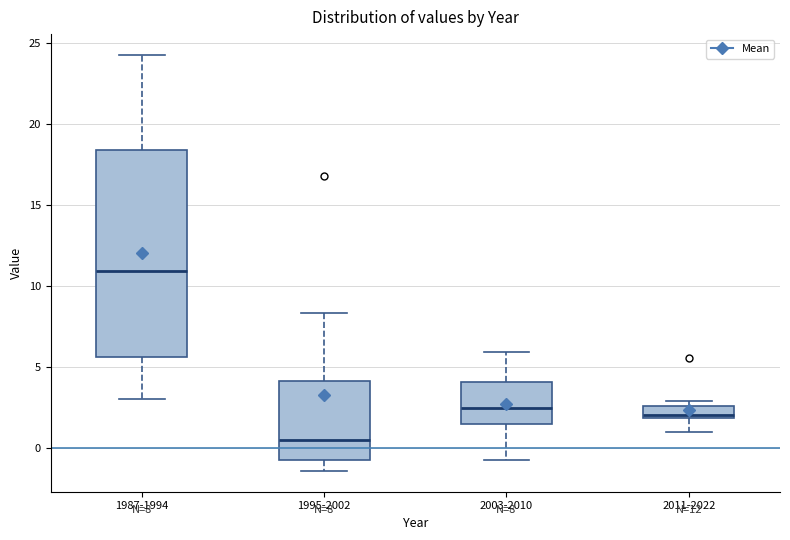

Comparing the boxes themselves (not the whiskers), which one is the tallest?

1987-1994